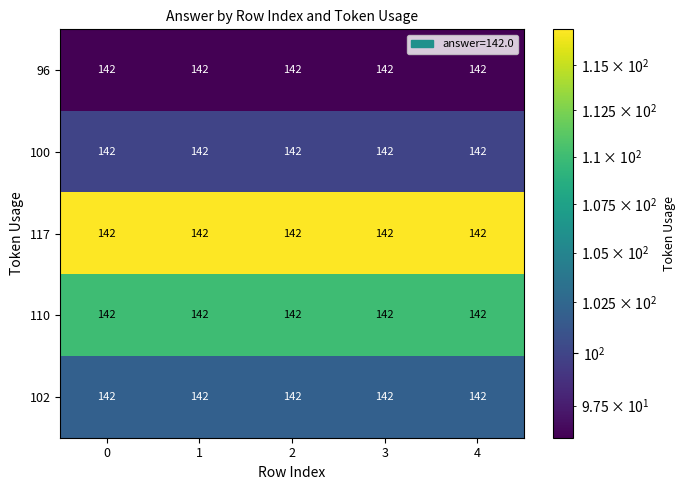

Reading left to right, transcribe all the data shown in this chart.

96: 0=142	1=142	2=142	3=142	4=142
100: 0=142	1=142	2=142	3=142	4=142
117: 0=142	1=142	2=142	3=142	4=142
110: 0=142	1=142	2=142	3=142	4=142
102: 0=142	1=142	2=142	3=142	4=142